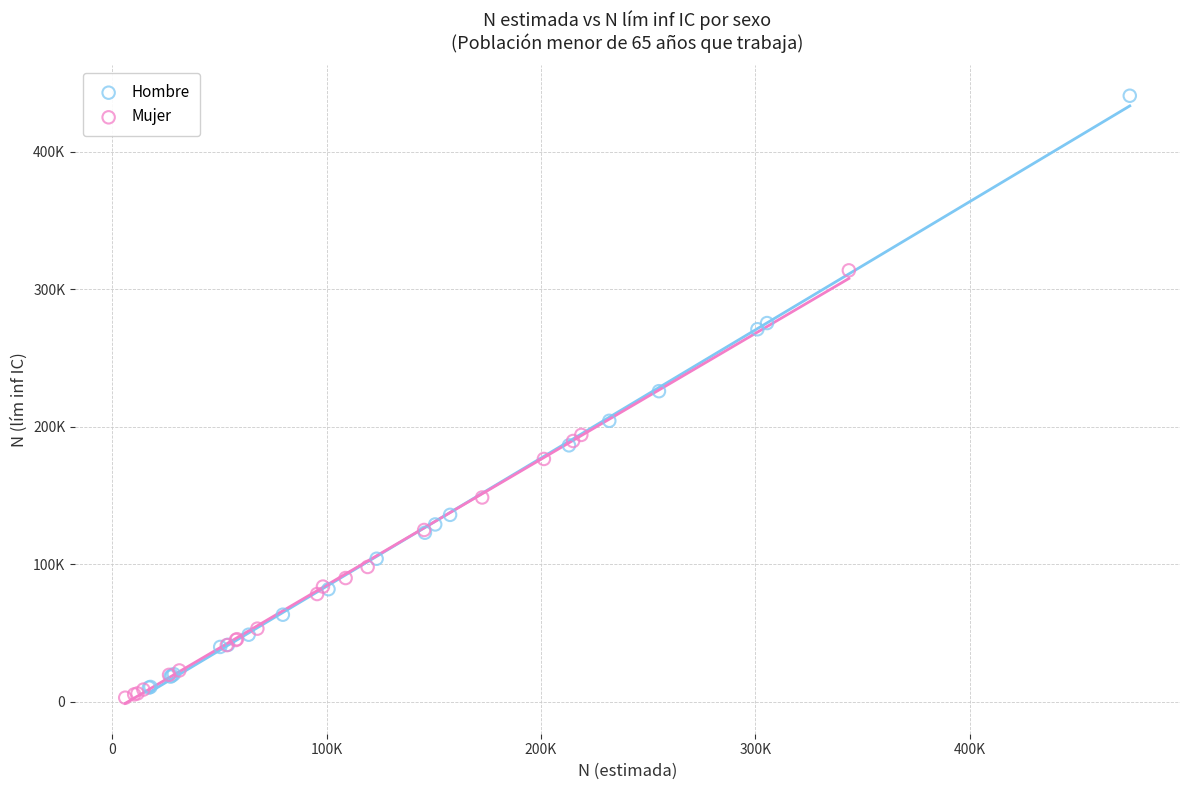

Which series has the largest Y range (max minus min)?

Hombre